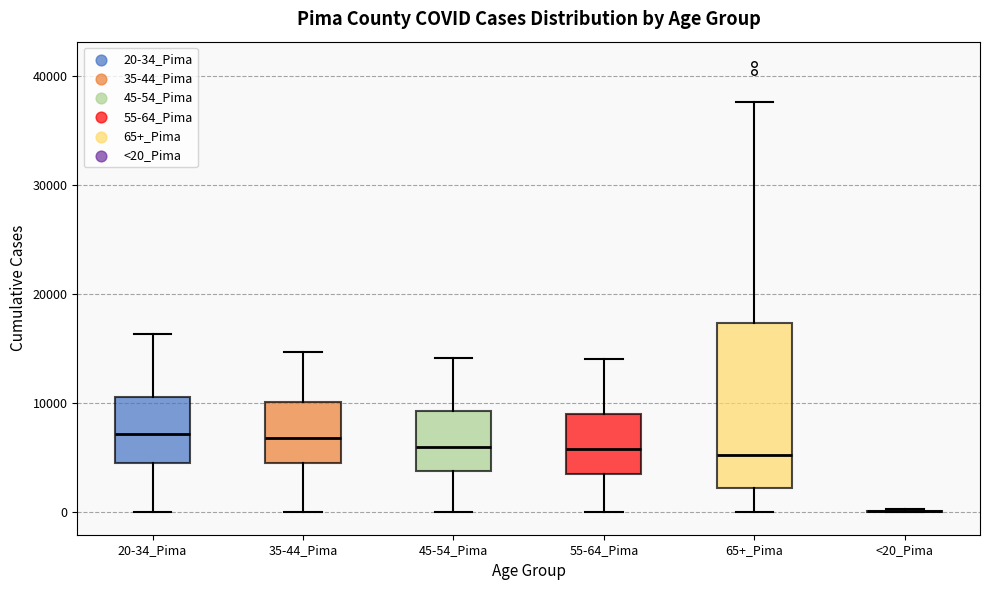

Where is the lower edge of the box for 45-54_Pima on the y-axis? The values are not printed on the chart, so give them approximately, as read against the axis.

4000